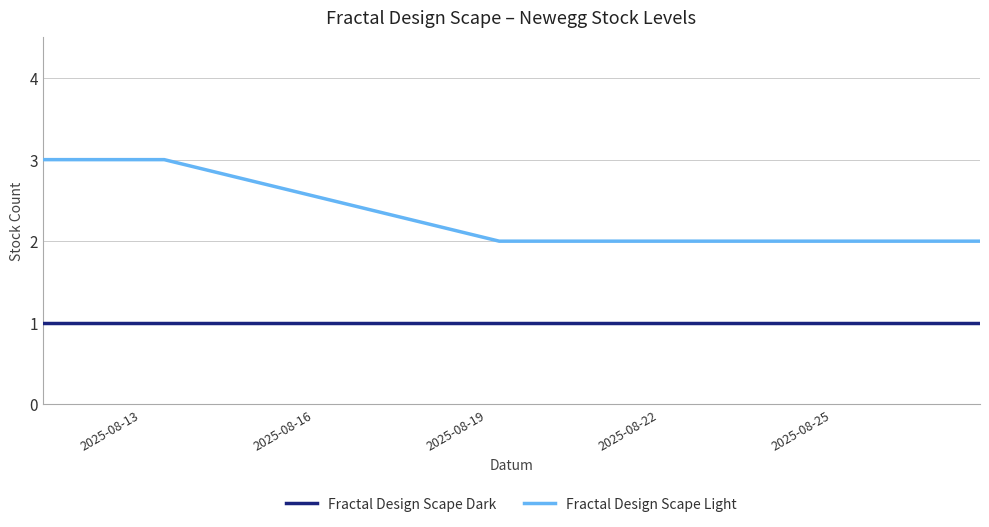

How many categories are shown in the chart?

8